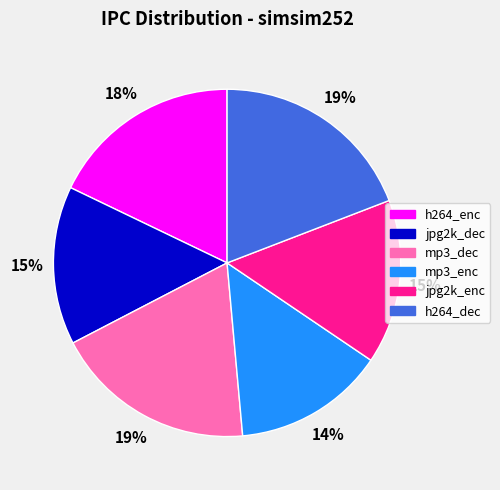

The h264_dec slice represents 33% of the pie. True or false?

False